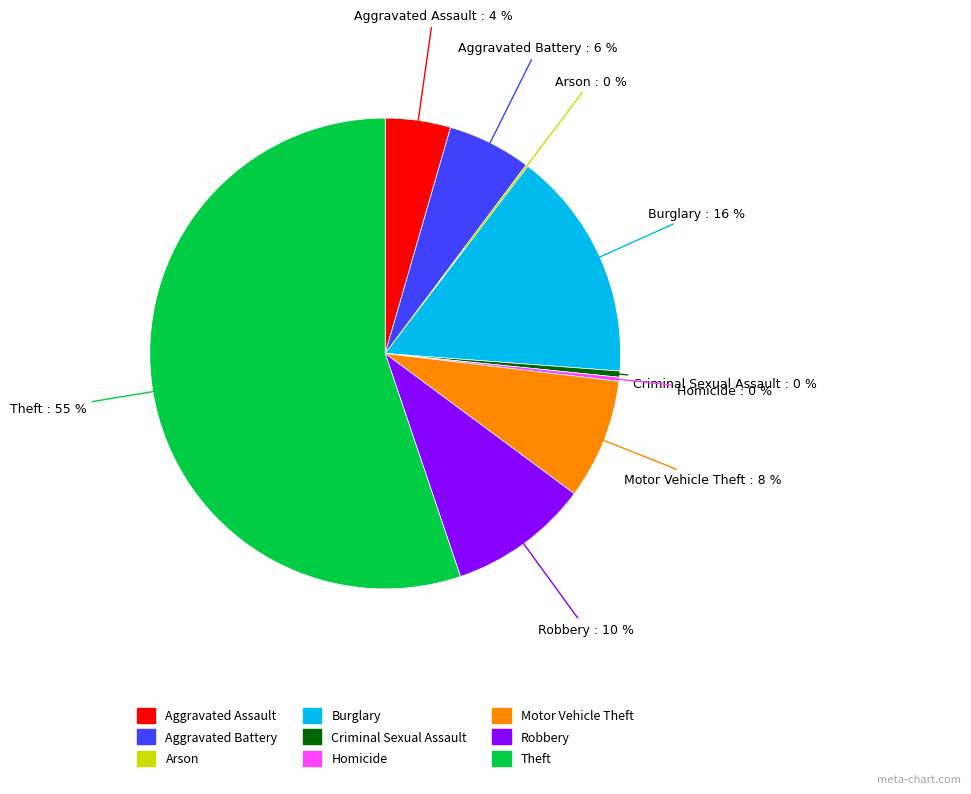

Do Criminal Sexual Assault and Robbery together represent more than half of the pie?

No